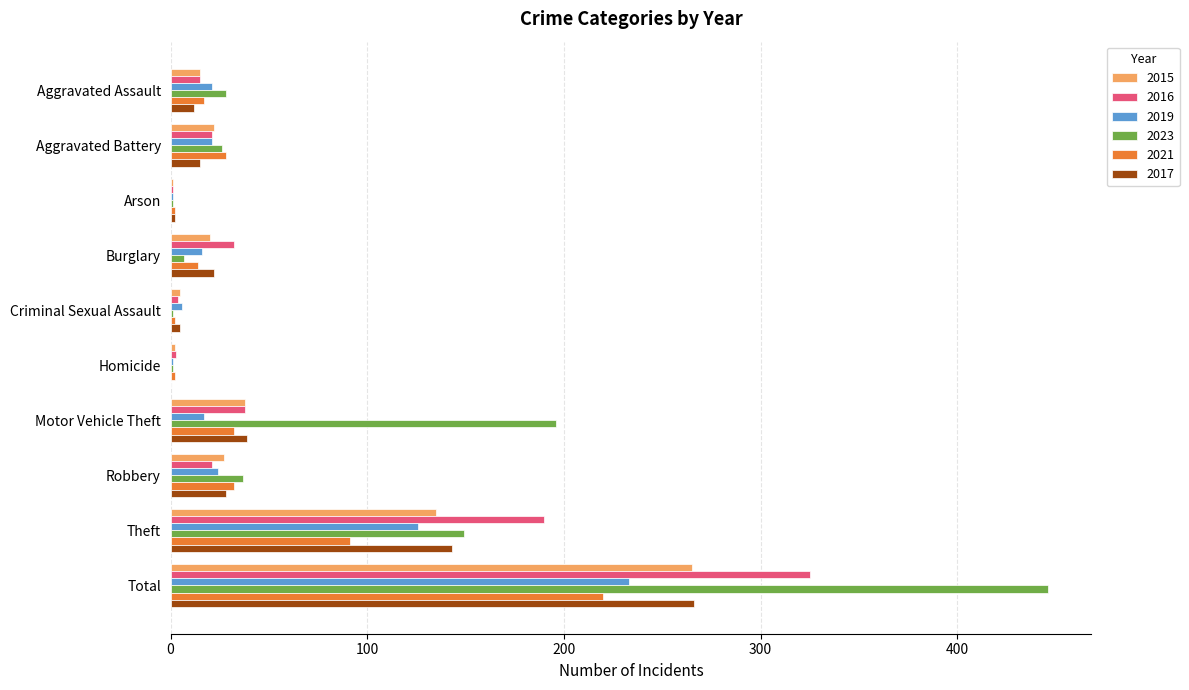

What is the approximate value of 2017 at Robbery?

28